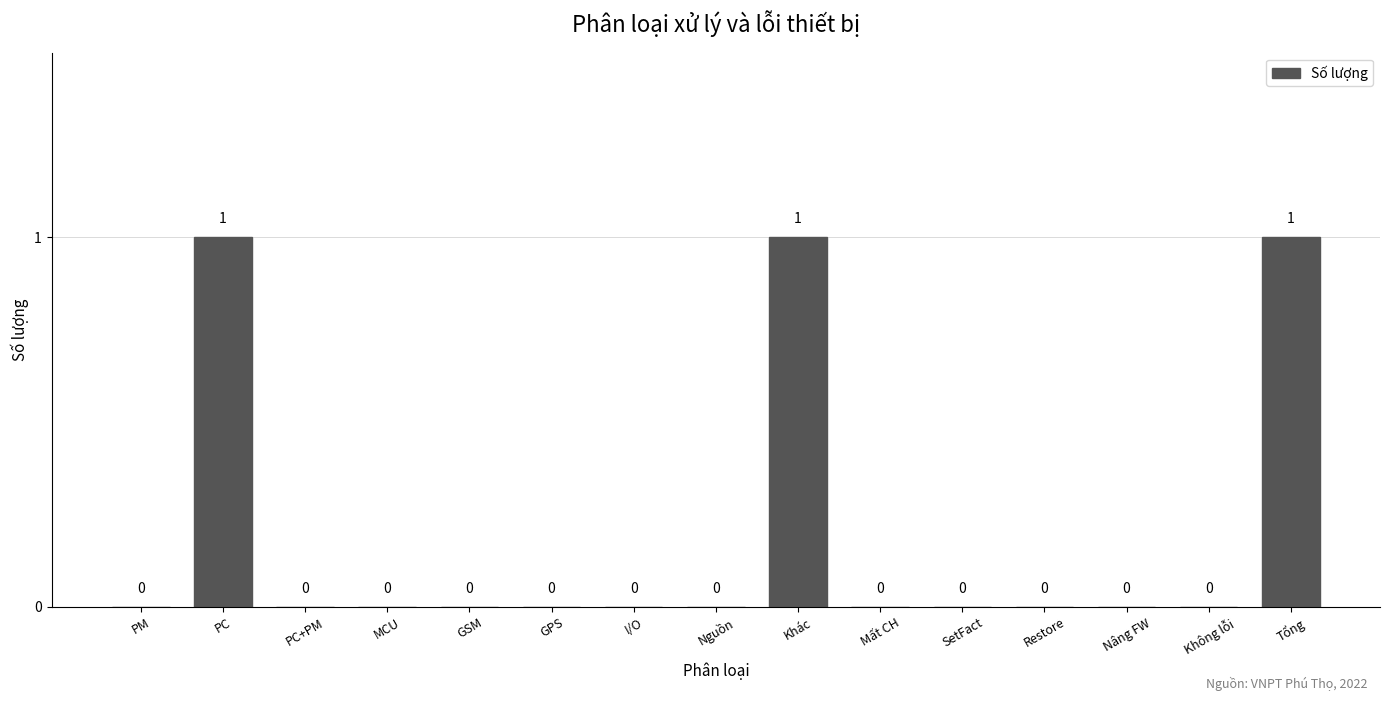

Reading left to right, extract all data points from this chart.

PM=0	PC=1	PC+PM=0	MCU=0	GSM=0	GPS=0	I/O=0	Nguồn=0	Khác=1	Mất CH=0	SetFact=0	Restore=0	Nâng FW=0	Không lỗi=0	Tổng=1